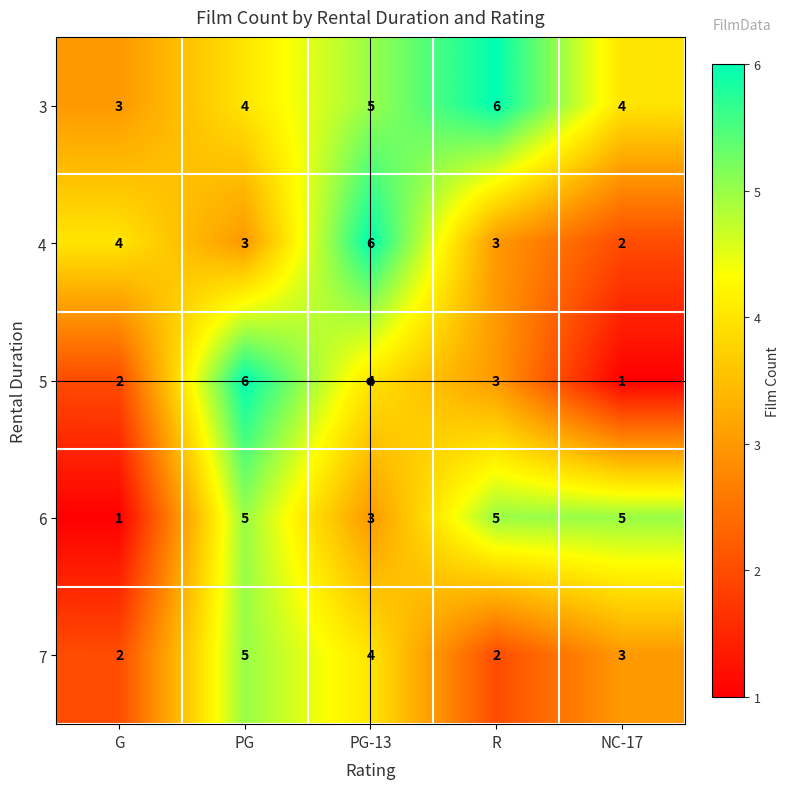

What is the difference between the maximum and minimum values in the 4 series?

4